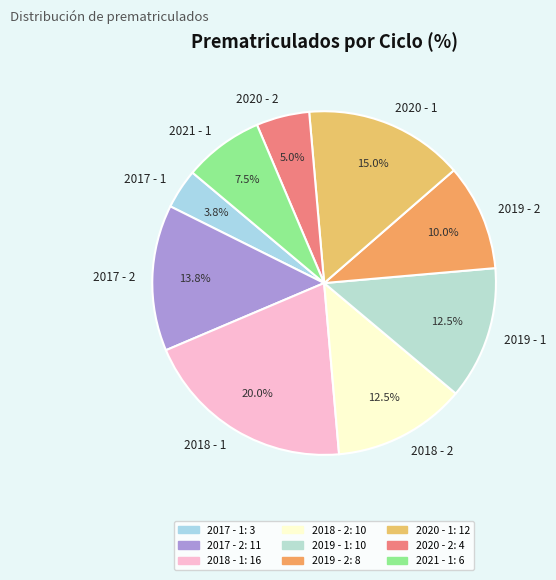

Which category has the smallest portion of the pie?

2017 - 1